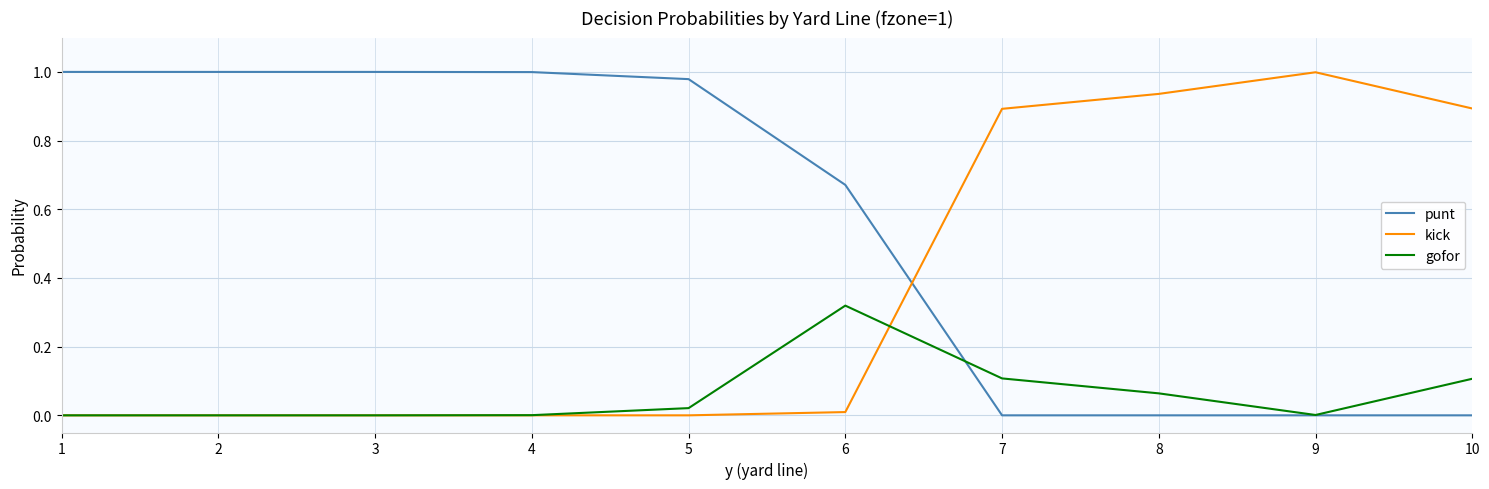

List the series in order of their overall mean, lowest first.

gofor, kick, punt